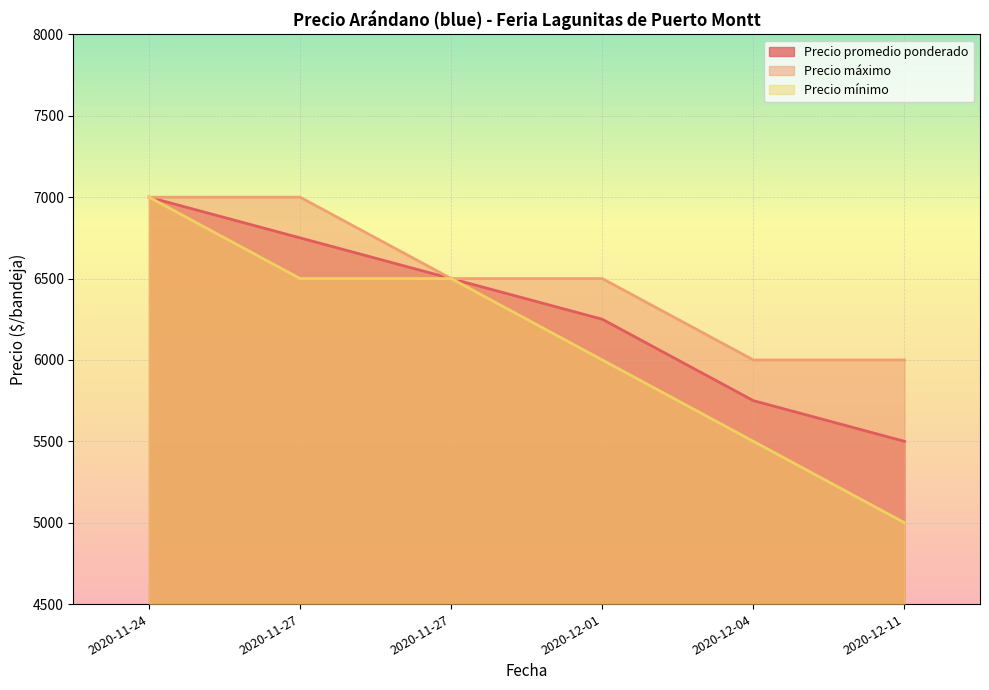

Which series changed the most between 2020-11-27 and 2020-12-11?

Precio mínimo